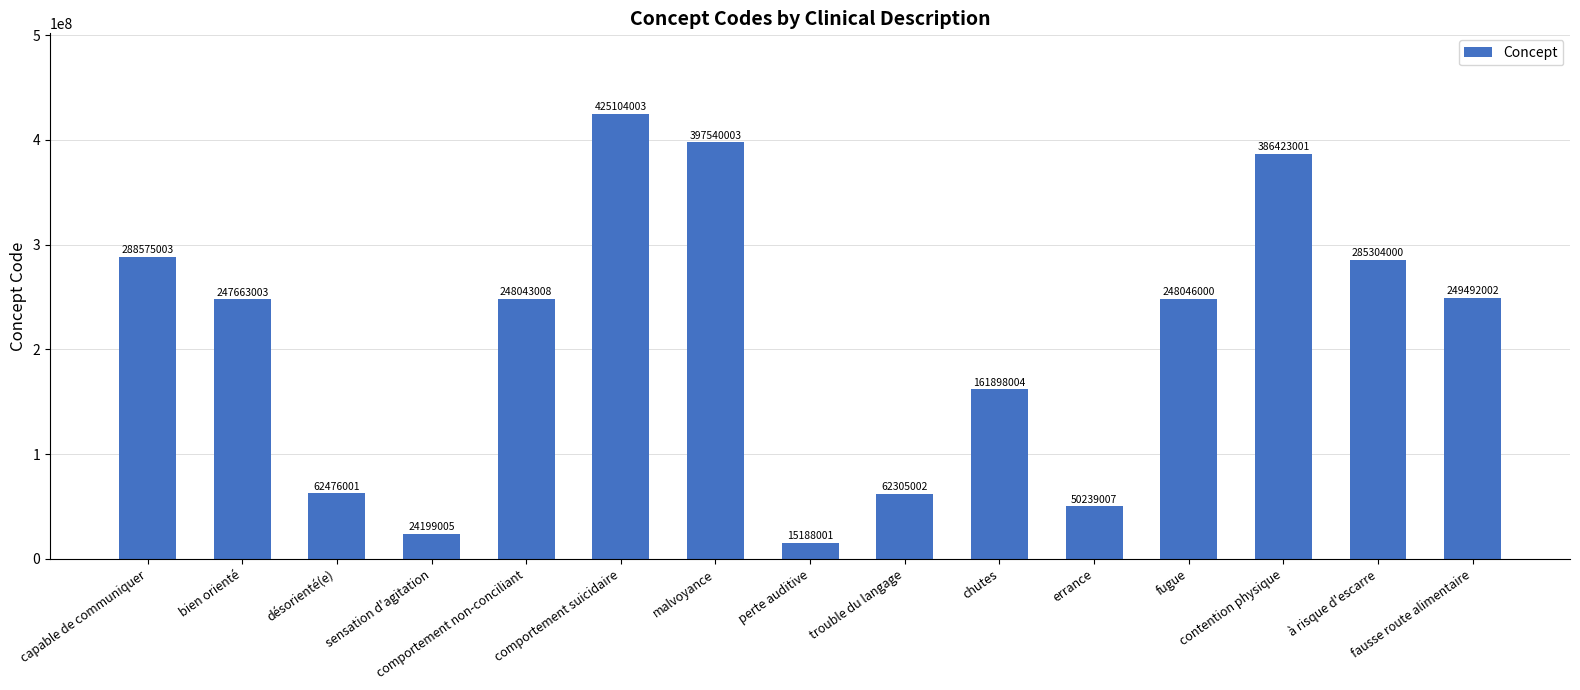

Rank the categories by value from lowest to highest.

perte auditive, sensation d'agitation, errance, trouble du langage, désorienté(e), chutes, bien orienté, comportement non-conciliant, fugue, fausse route alimentaire, à risque d'escarre, capable de communiquer, contention physique, malvoyance, comportement suicidaire